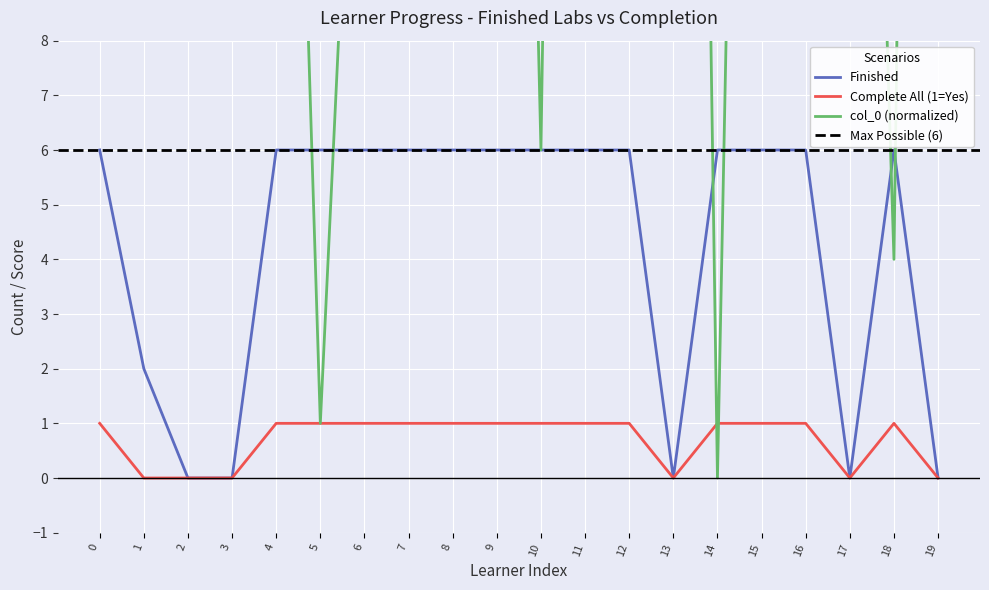

How many interior local valleys does the col_0 (normalized) series have?

8